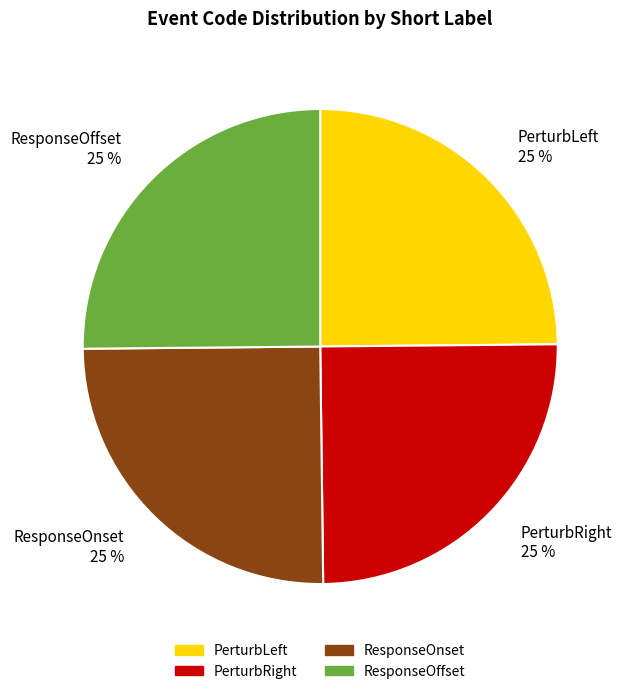

Is it true that PerturbRight is 31% of the pie?

False